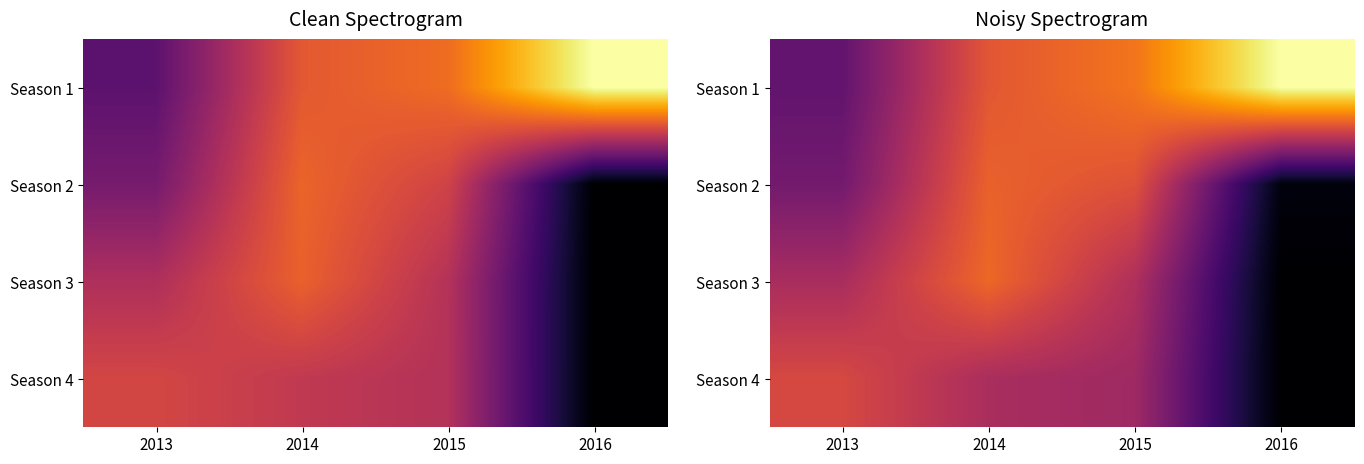

True or false: Season 2 has a value of 6139.5 at 2016.

True